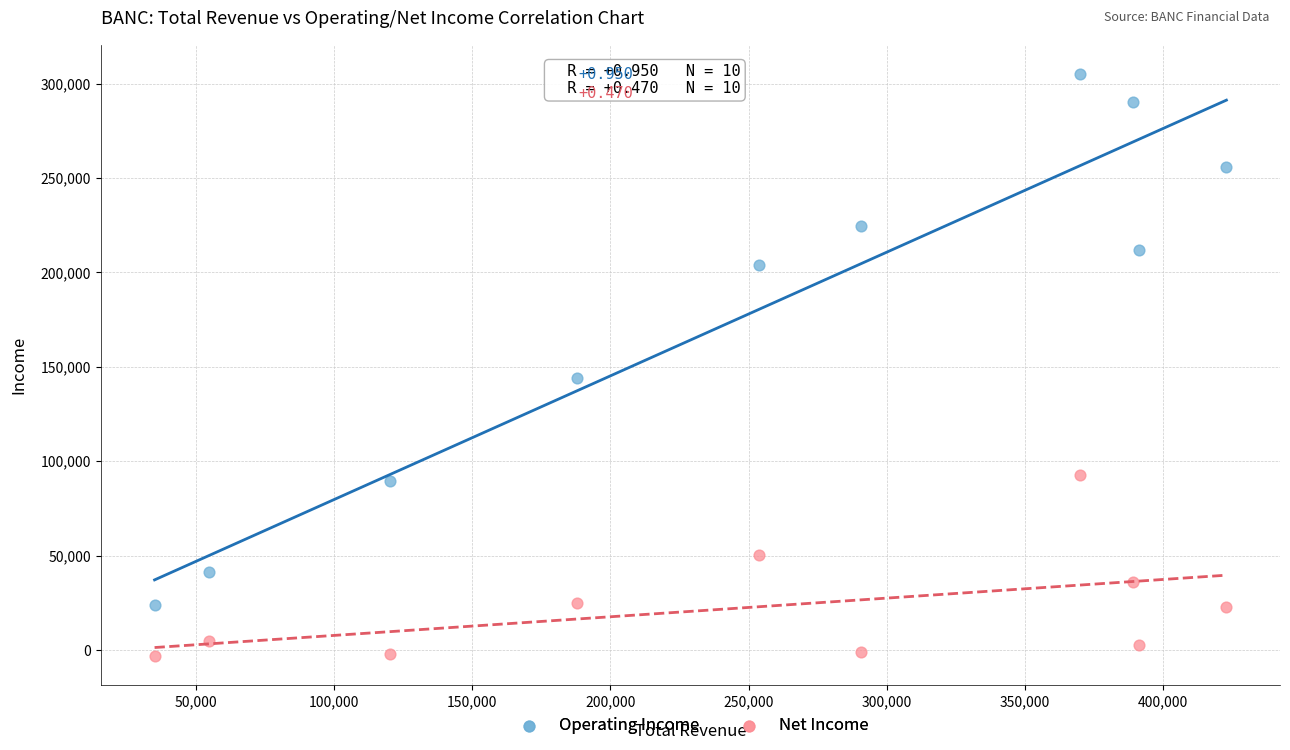

Which series contains the lowest Y value?

Net Income